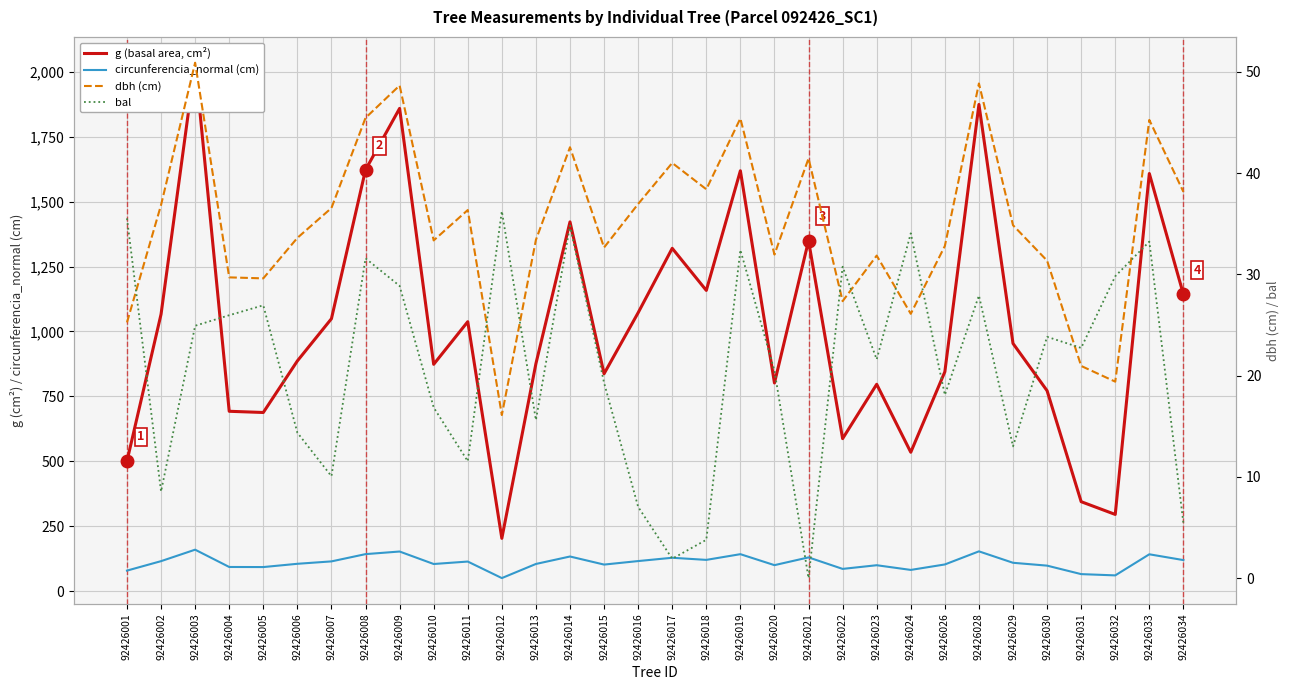

Rank the series at 92426014 from highest to lowest value.

g (basal area, cm²), circunferencia_normal (cm), dbh (cm), bal